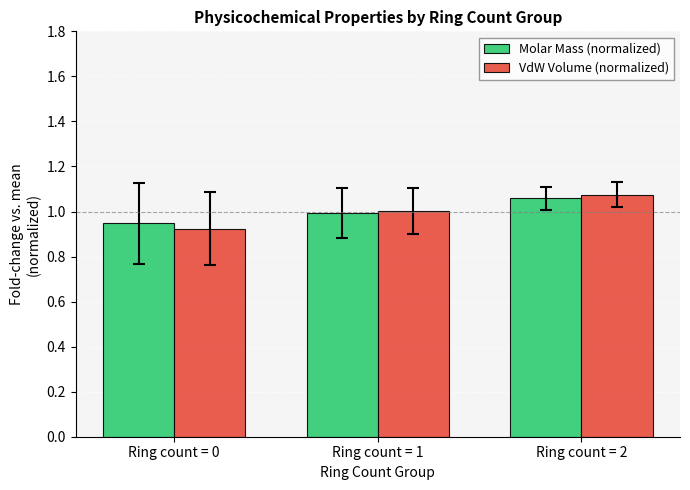

True or false: Molar Mass (normalized) has a value of 1.7 at Ring count = 2.

False